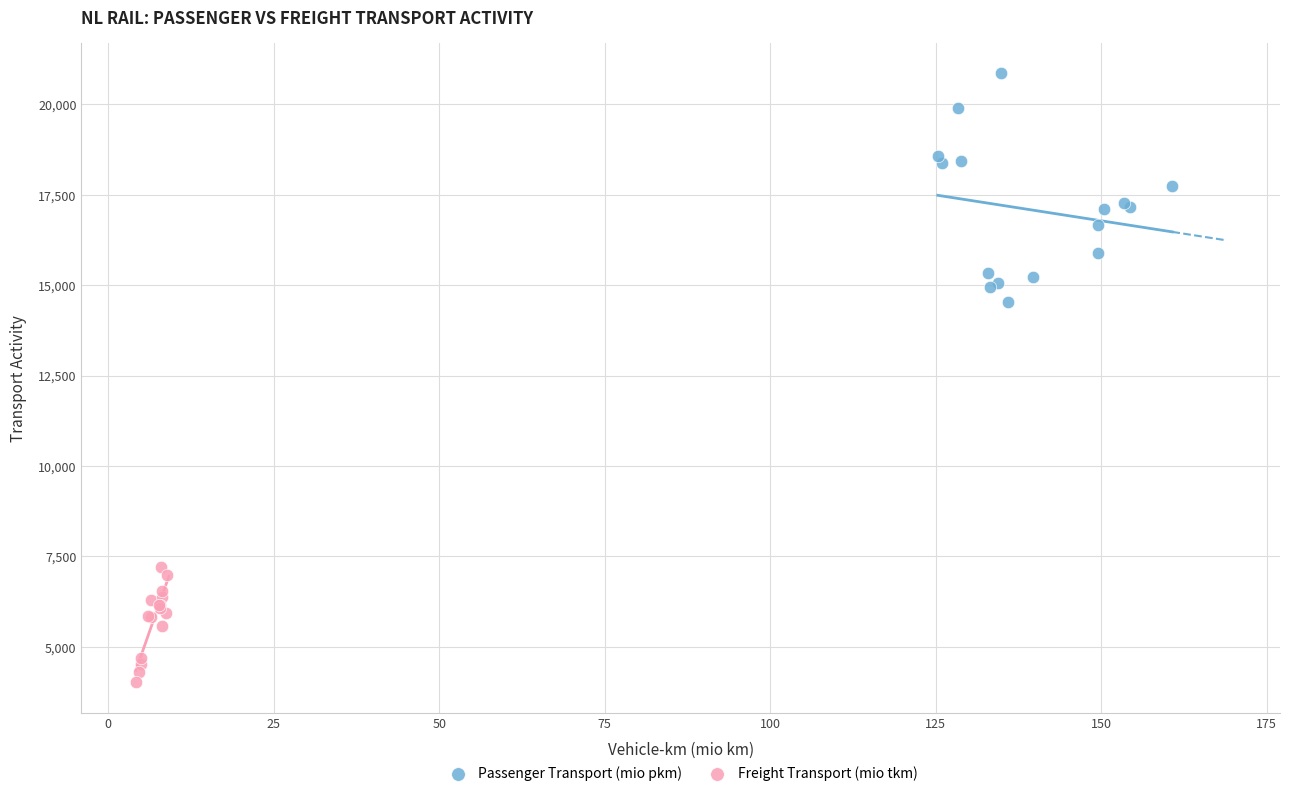

What are all the series names shown in the legend?

Passenger Transport (mio pkm), Freight Transport (mio tkm)